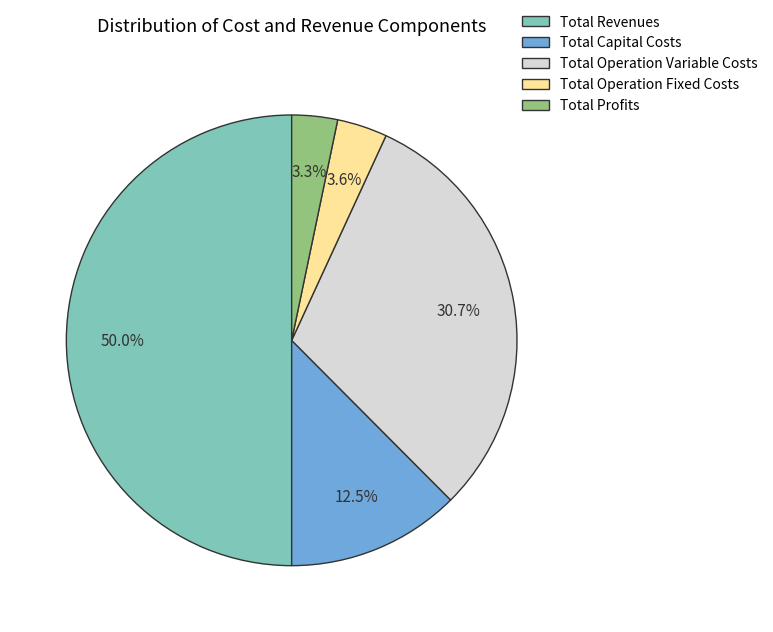

Which has a higher value, Total Operation Variable Costs or Total Revenues?

Total Revenues